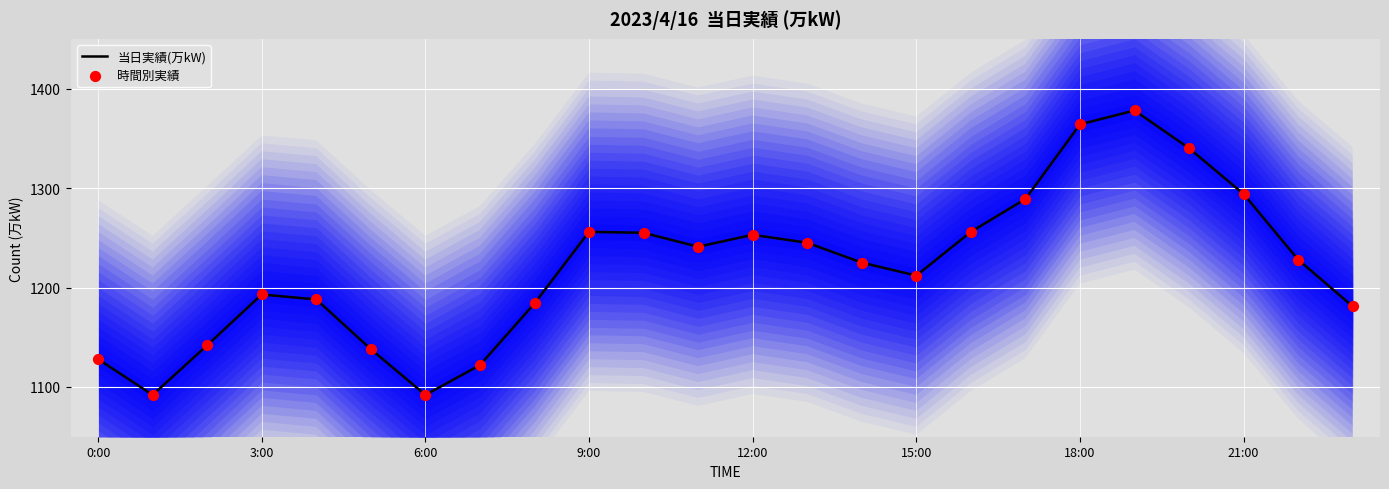

What is the total value across all series at 22?

2456